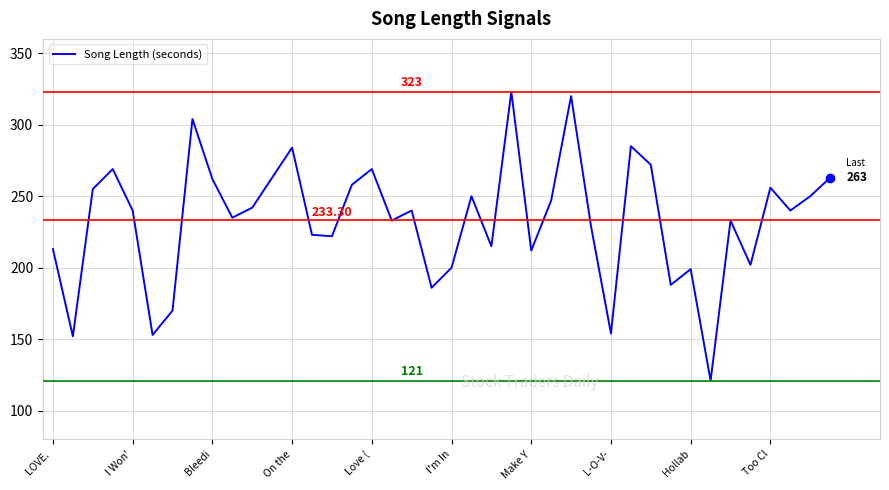

What is the difference between the maximum and minimum values?

202